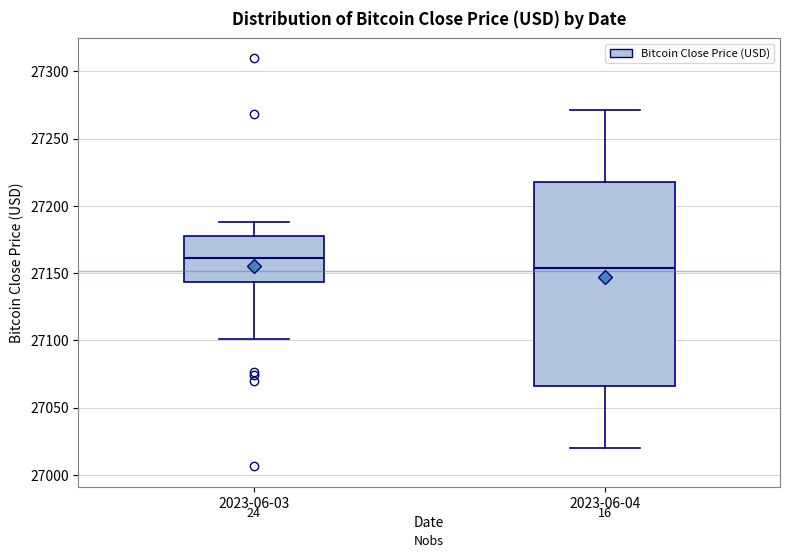

Which box's median line is the lowest?

2023-06-04